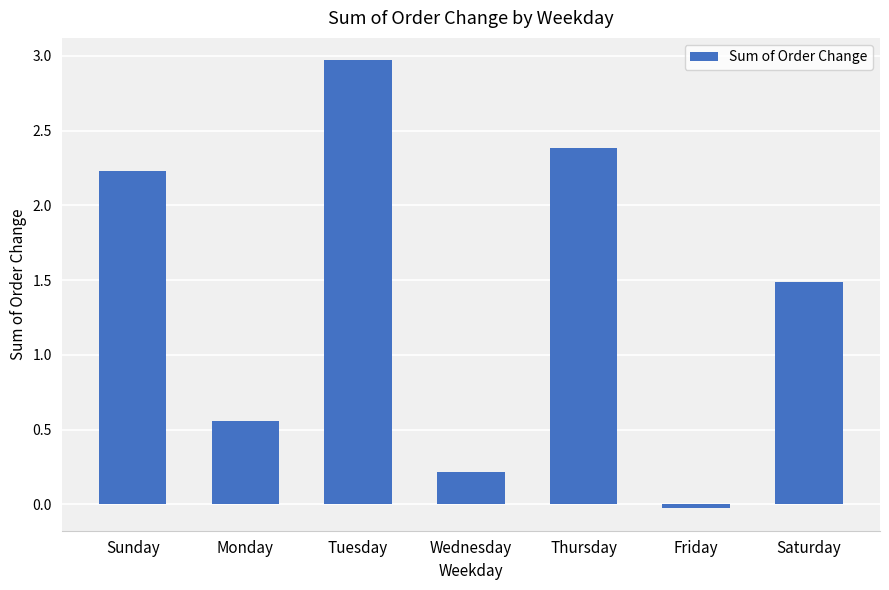

How many data points are less than 1?

3